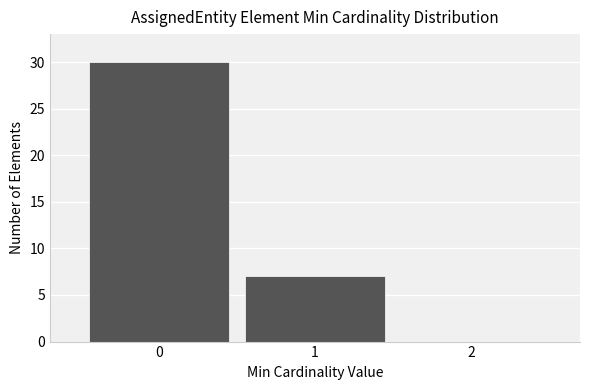

Over which range of the x-axis is the bar tallest?

-0.5 to 0.5